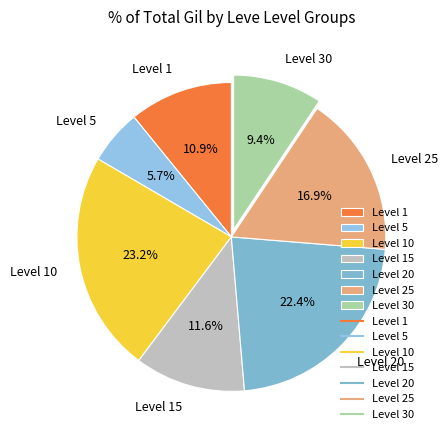

What percentage do Level 1 and Level 5 together represent?

16.6%